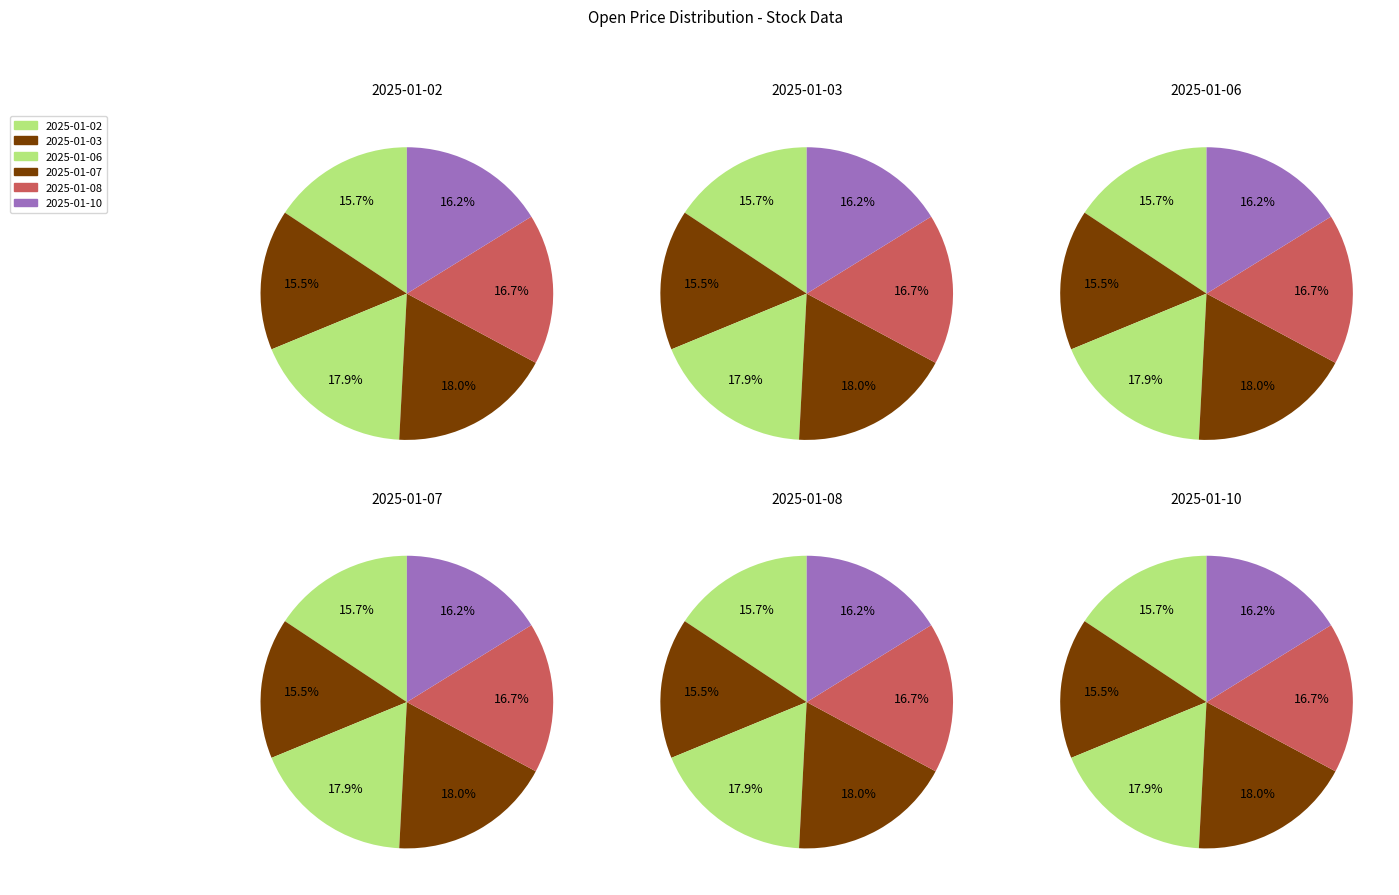

Is the sum of 2025-01-03 and 2025-01-07 greater than half?

No